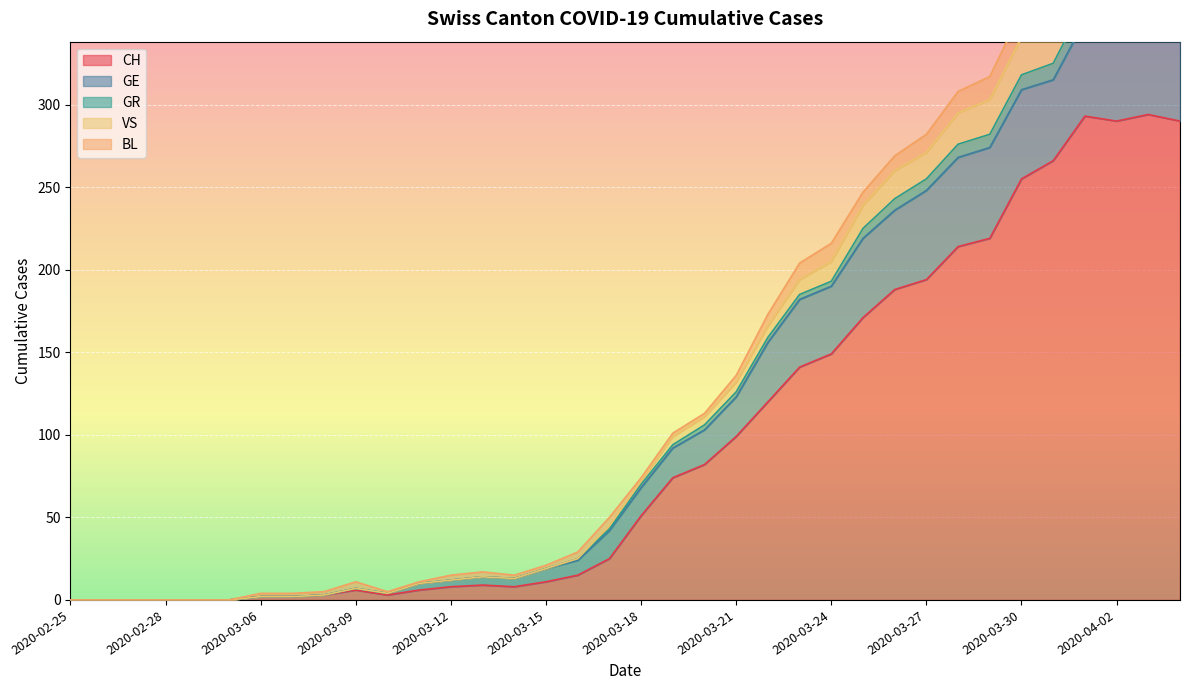

What value does the GR series have at 2020-03-20, to the nearest 10?

110